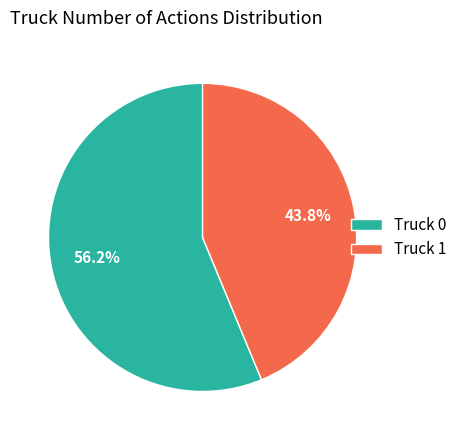

Is it true that Truck 1 is 44% of the pie?

True